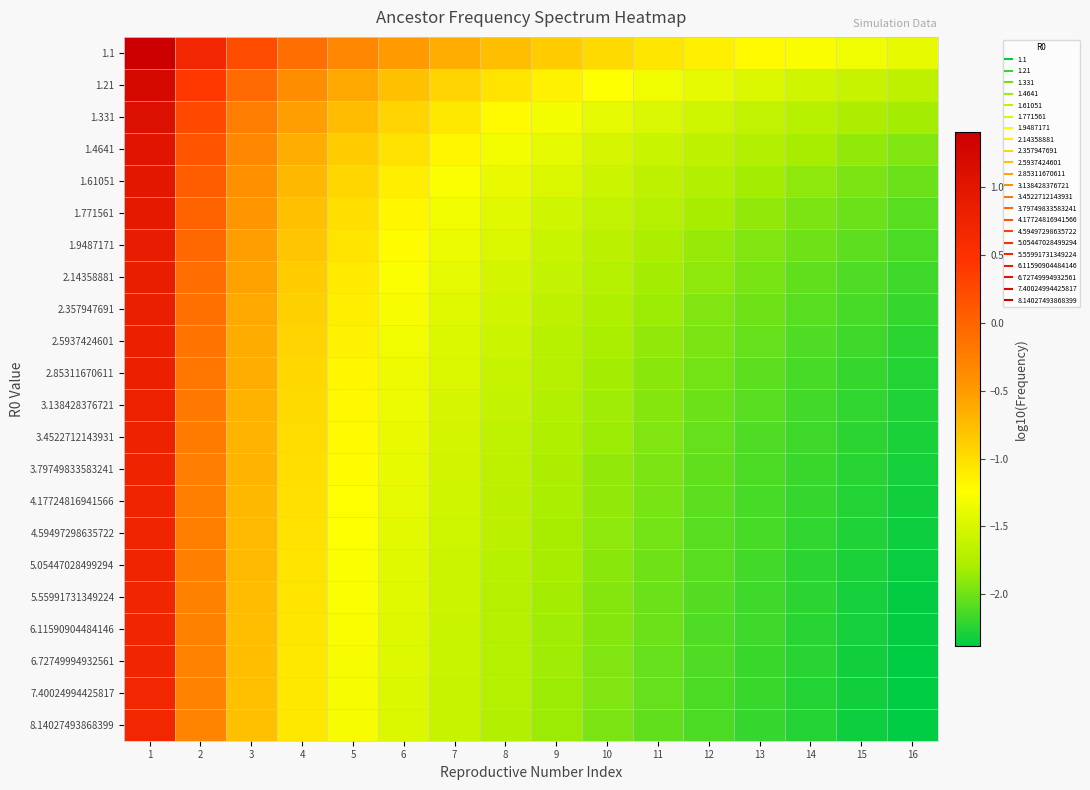

Reading left to right, extract all data points from this chart.

1.1: 1=1.4	2=0.7	3=0.2	4=-0.1	5=-0.3	6=-0.5	7=-0.6	8=-0.8	9=-0.9	10=-1.0	11=-1.1	12=-1.1	13=-1.2	14=-1.3	15=-1.3	16=-1.4
1.21: 1=1.2	2=0.4	3=-0.1	4=-0.4	5=-0.6	6=-0.8	7=-0.9	8=-1.0	9=-1.2	10=-1.2	11=-1.3	12=-1.4	13=-1.5	14=-1.6	15=-1.6	16=-1.7
1.331: 1=1.1	2=0.2	3=-0.2	4=-0.5	5=-0.8	6=-0.9	7=-1.1	8=-1.2	9=-1.3	10=-1.4	11=-1.5	12=-1.6	13=-1.6	14=-1.7	15=-1.8	16=-1.8
1.4641: 1=1.0	2=0.1	3=-0.3	4=-0.6	5=-0.9	6=-1.0	7=-1.2	8=-1.3	9=-1.4	10=-1.5	11=-1.6	12=-1.7	13=-1.7	14=-1.8	15=-1.9	16=-1.9
1.61051: 1=1.0	2=0.1	3=-0.4	4=-0.7	5=-0.9	6=-1.1	7=-1.3	8=-1.4	9=-1.5	10=-1.6	11=-1.7	12=-1.8	13=-1.8	14=-1.9	15=-2.0	16=-2.0
1.771561: 1=0.9	2=0.0	3=-0.5	4=-0.8	5=-1.0	6=-1.2	7=-1.3	8=-1.4	9=-1.6	10=-1.6	11=-1.7	12=-1.8	13=-1.9	14=-2.0	15=-2.0	16=-2.1
1.9487171: 1=0.9	2=-0.0	3=-0.5	4=-0.8	5=-1.0	6=-1.2	7=-1.4	8=-1.5	9=-1.6	10=-1.7	11=-1.8	12=-1.9	13=-1.9	14=-2.0	15=-2.1	16=-2.1
2.14358881: 1=0.9	2=-0.1	3=-0.6	4=-0.9	5=-1.1	6=-1.3	7=-1.4	8=-1.5	9=-1.6	10=-1.7	11=-1.8	12=-1.9	13=-2.0	14=-2.0	15=-2.1	16=-2.2
2.357947691: 1=0.8	2=-0.1	3=-0.6	4=-0.9	5=-1.1	6=-1.3	7=-1.4	8=-1.6	9=-1.7	10=-1.8	11=-1.9	12=-1.9	13=-2.0	14=-2.1	15=-2.1	16=-2.2
2.5937424601: 1=0.8	2=-0.1	3=-0.6	4=-0.9	5=-1.1	6=-1.3	7=-1.5	8=-1.6	9=-1.7	10=-1.8	11=-1.9	12=-2.0	13=-2.0	14=-2.1	15=-2.2	16=-2.2
2.85311670611: 1=0.8	2=-0.2	3=-0.6	4=-0.9	5=-1.2	6=-1.3	7=-1.5	8=-1.6	9=-1.7	10=-1.8	11=-1.9	12=-2.0	13=-2.1	14=-2.1	15=-2.2	16=-2.2
3.138428376721: 1=0.8	2=-0.2	3=-0.7	4=-1.0	5=-1.2	6=-1.4	7=-1.5	8=-1.6	9=-1.7	10=-1.8	11=-1.9	12=-2.0	13=-2.1	14=-2.1	15=-2.2	16=-2.3
3.4522712143931: 1=0.8	2=-0.2	3=-0.7	4=-1.0	5=-1.2	6=-1.4	7=-1.5	8=-1.7	9=-1.8	10=-1.9	11=-1.9	12=-2.0	13=-2.1	14=-2.2	15=-2.2	16=-2.3
3.79749833583241: 1=0.7	2=-0.2	3=-0.7	4=-1.0	5=-1.2	6=-1.4	7=-1.5	8=-1.7	9=-1.8	10=-1.9	11=-2.0	12=-2.0	13=-2.1	14=-2.2	15=-2.2	16=-2.3
4.17724816941566: 1=0.7	2=-0.2	3=-0.7	4=-1.0	5=-1.2	6=-1.4	7=-1.6	8=-1.7	9=-1.8	10=-1.9	11=-2.0	12=-2.1	13=-2.1	14=-2.2	15=-2.3	16=-2.3
4.59497298635722: 1=0.7	2=-0.2	3=-0.7	4=-1.0	5=-1.2	6=-1.4	7=-1.6	8=-1.7	9=-1.8	10=-1.9	11=-2.0	12=-2.1	13=-2.1	14=-2.2	15=-2.3	16=-2.3
5.05447028499294: 1=0.7	2=-0.3	3=-0.7	4=-1.0	5=-1.3	6=-1.4	7=-1.6	8=-1.7	9=-1.8	10=-1.9	11=-2.0	12=-2.1	13=-2.2	14=-2.2	15=-2.3	16=-2.3
5.55991731349224: 1=0.7	2=-0.3	3=-0.7	4=-1.0	5=-1.3	6=-1.4	7=-1.6	8=-1.7	9=-1.8	10=-1.9	11=-2.0	12=-2.1	13=-2.2	14=-2.2	15=-2.3	16=-2.3
6.11590904484146: 1=0.7	2=-0.3	3=-0.8	4=-1.1	5=-1.3	6=-1.5	7=-1.6	8=-1.7	9=-1.8	10=-1.9	11=-2.0	12=-2.1	13=-2.2	14=-2.2	15=-2.3	16=-2.4
6.72749994932561: 1=0.7	2=-0.3	3=-0.8	4=-1.1	5=-1.3	6=-1.5	7=-1.6	8=-1.7	9=-1.8	10=-1.9	11=-2.0	12=-2.1	13=-2.2	14=-2.2	15=-2.3	16=-2.4
7.40024994425817: 1=0.7	2=-0.3	3=-0.8	4=-1.1	5=-1.3	6=-1.5	7=-1.6	8=-1.7	9=-1.8	10=-1.9	11=-2.0	12=-2.1	13=-2.2	14=-2.3	15=-2.3	16=-2.4
8.14027493868399: 1=0.7	2=-0.3	3=-0.8	4=-1.1	5=-1.3	6=-1.5	7=-1.6	8=-1.7	9=-1.9	10=-2.0	11=-2.0	12=-2.1	13=-2.2	14=-2.3	15=-2.3	16=-2.4